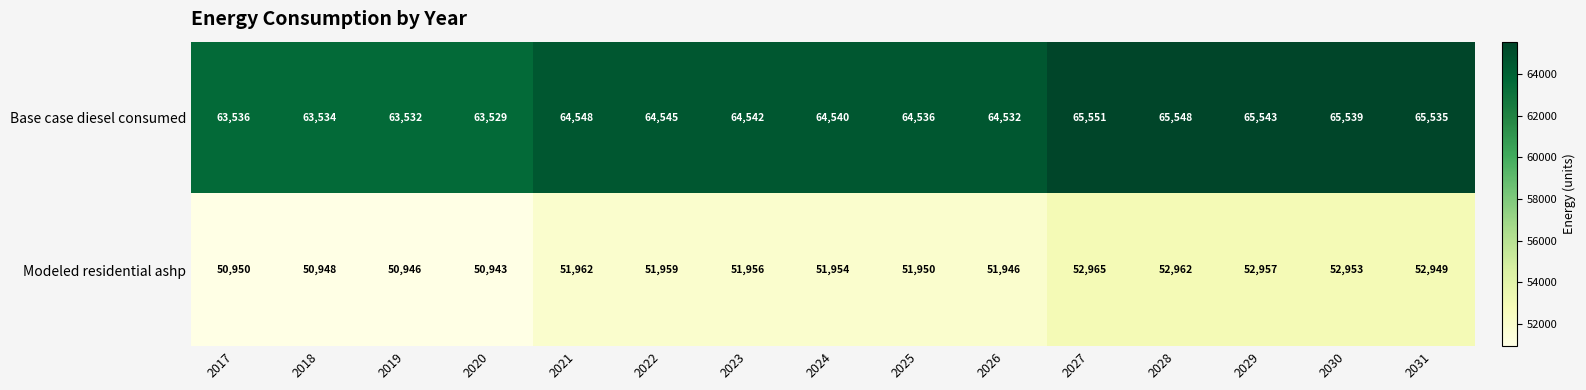

How many categories are shown in the chart?

15